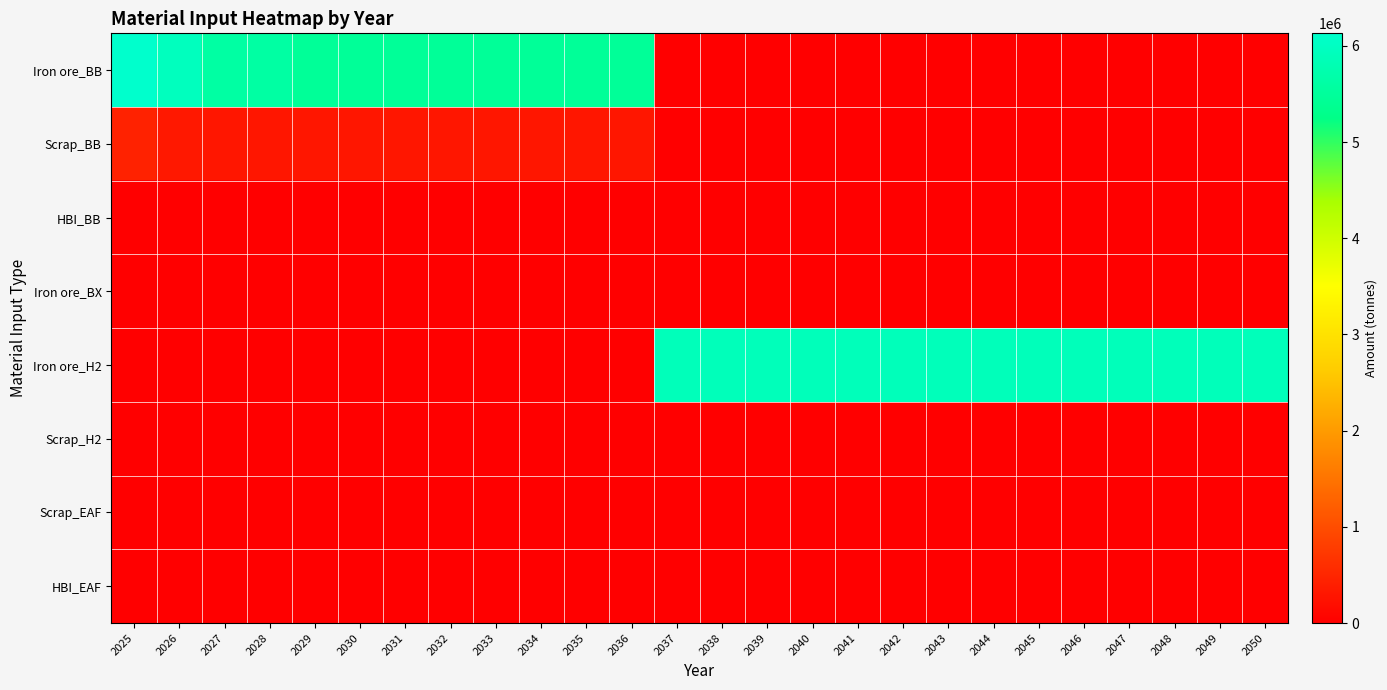

How many categories are shown in the chart?

26